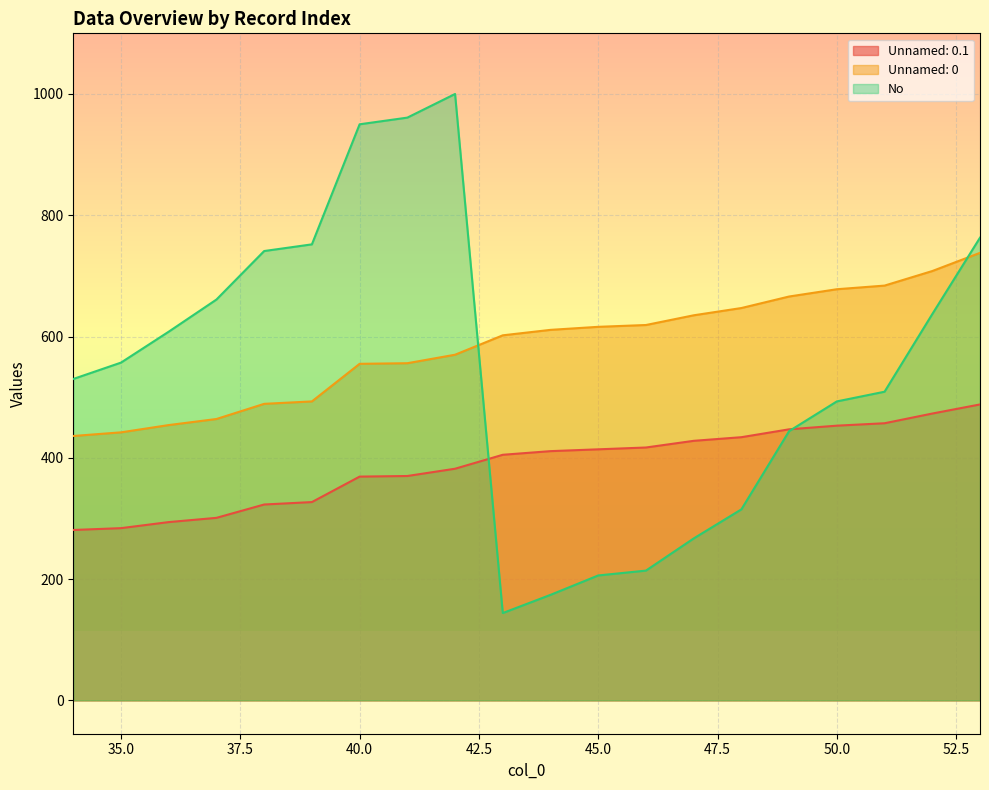

Is the value of No at 38 greater than the value of Unnamed: 0.1 at 35?

Yes